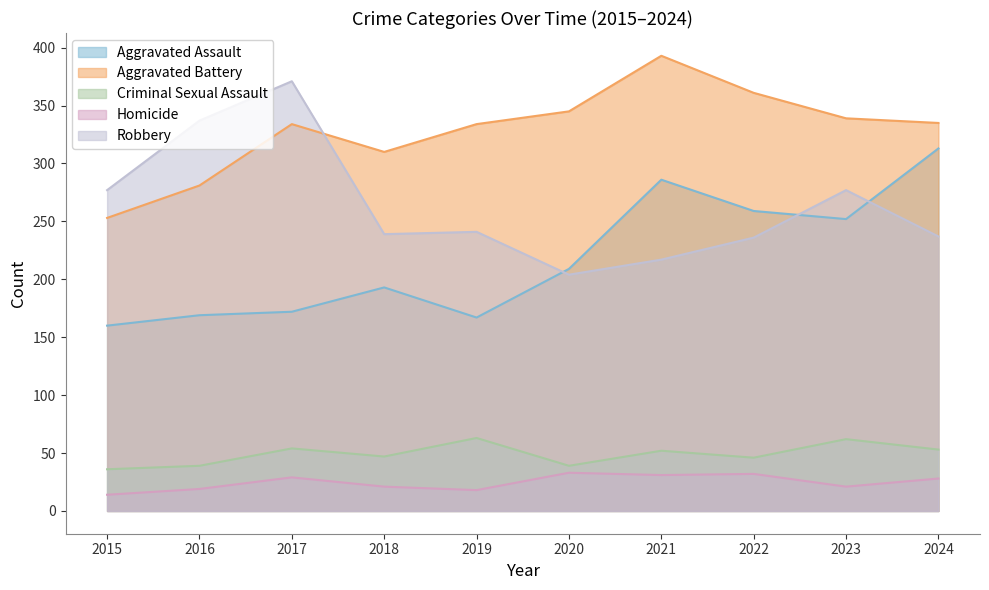

Rank the series at 2022 from lowest to highest value.

Homicide, Criminal Sexual Assault, Robbery, Aggravated Assault, Aggravated Battery